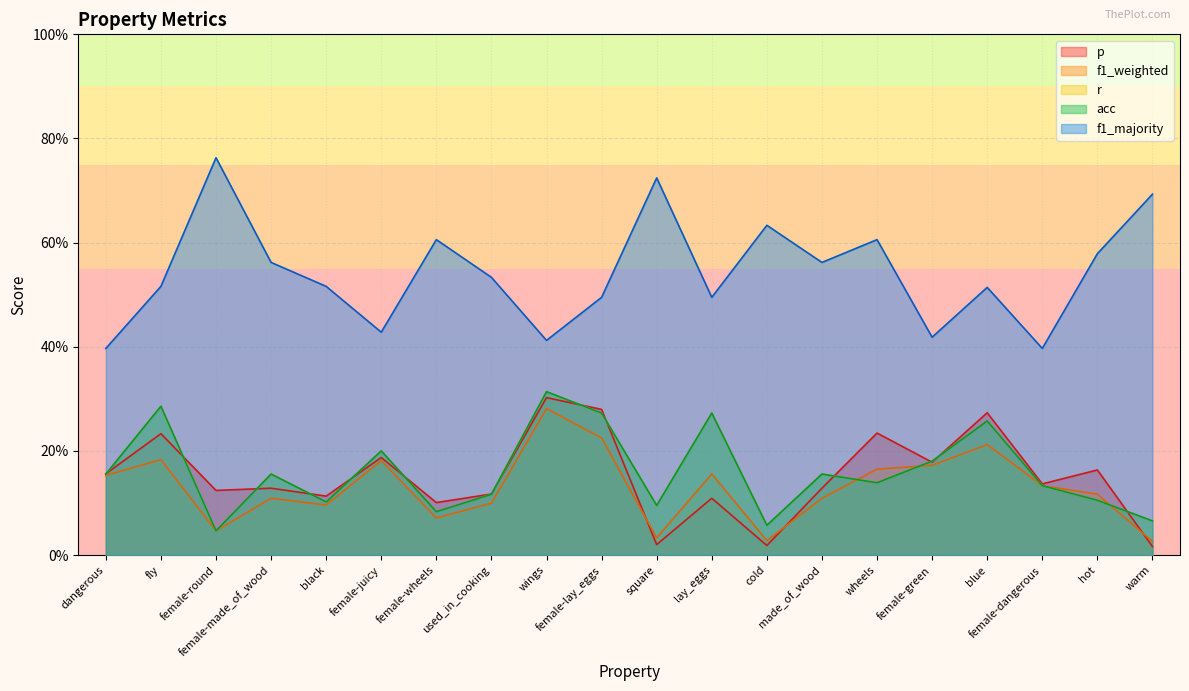

Between fly and wings, which series saw the biggest shift?

f1_majority